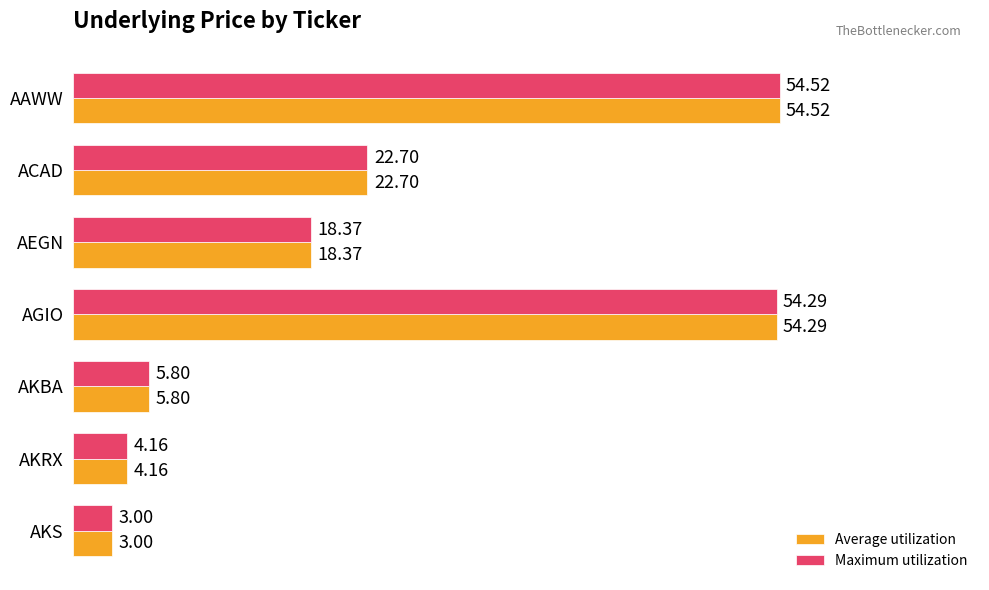

Rank the categories by Average utilization value from lowest to highest.

AKS, AKRX, AKBA, AEGN, ACAD, AGIO, AAWW